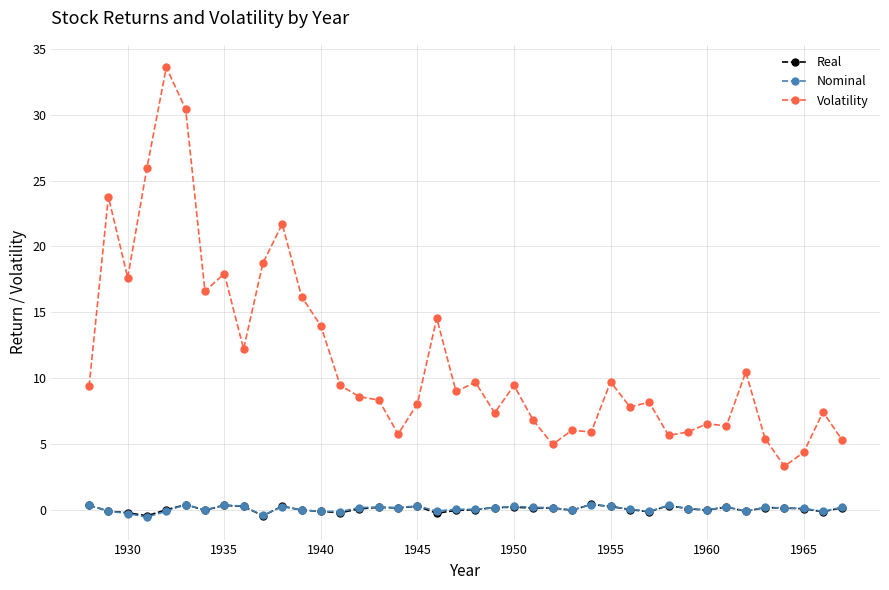

What are all the series names shown in the legend?

Real, Nominal, Volatility